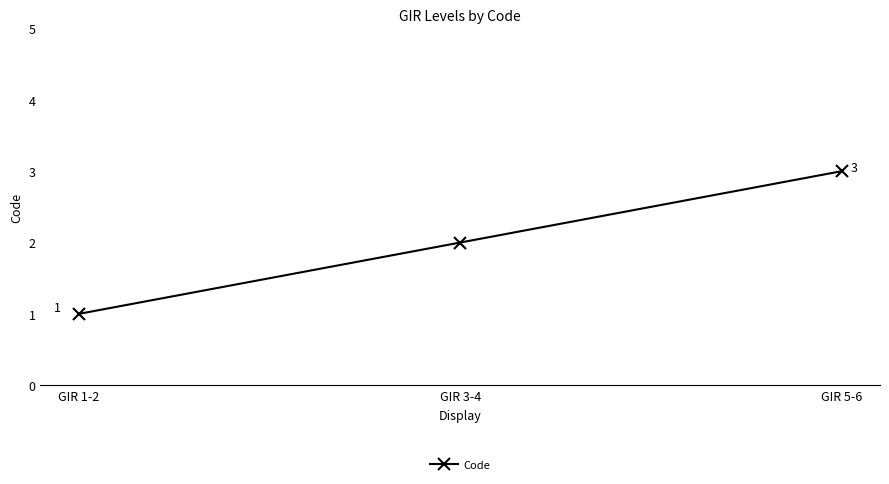

The value at GIR 3-4 is 2. True or false?

True